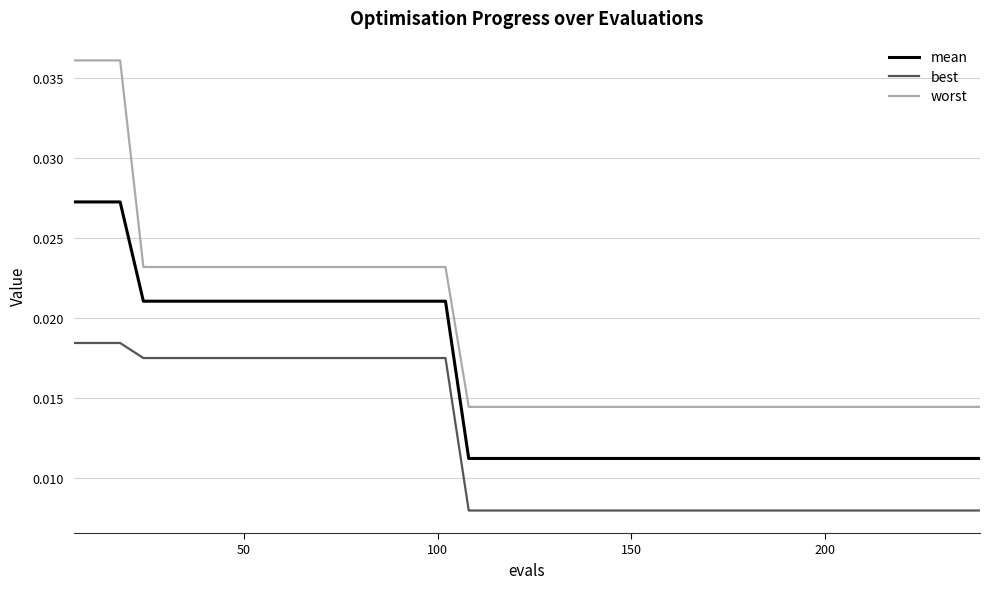

Rank the series by their average value, from highest to lowest.

worst, mean, best